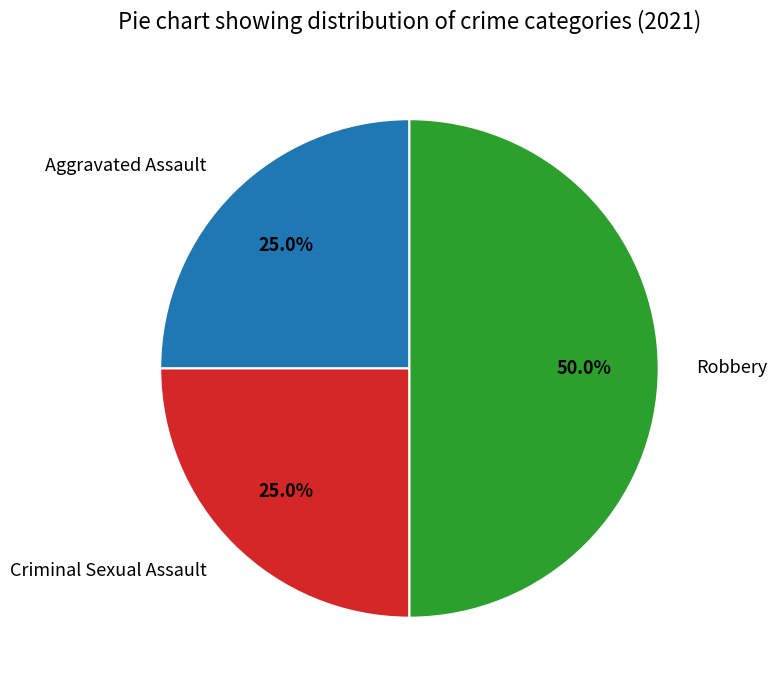

Is Aggravated Assault the majority of the pie?

No